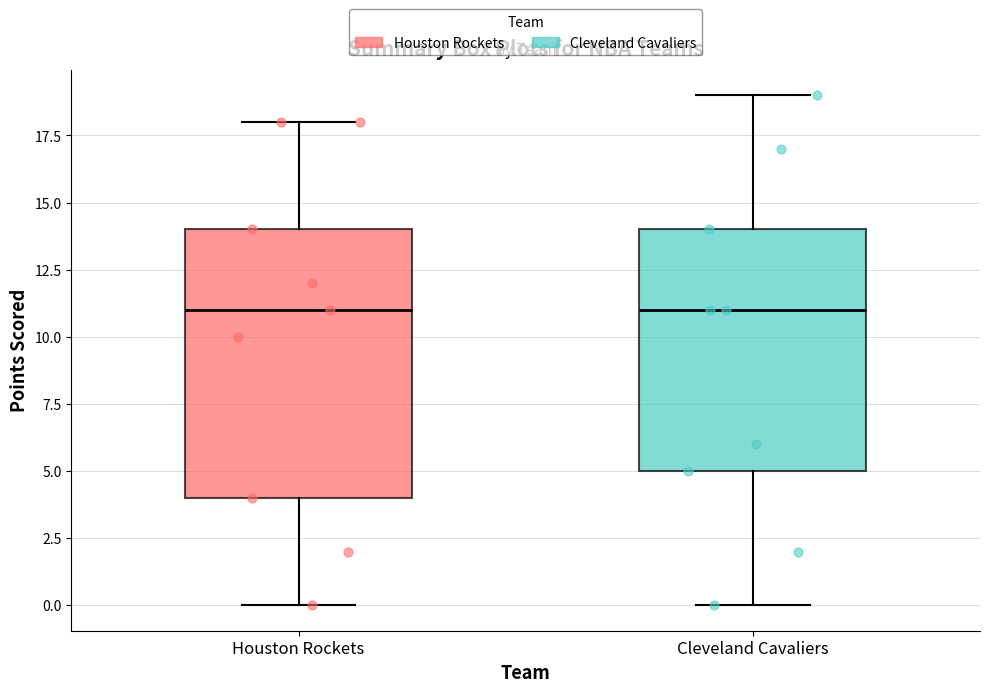

Comparing the boxes themselves (not the whiskers), which one is the tallest?

Houston Rockets